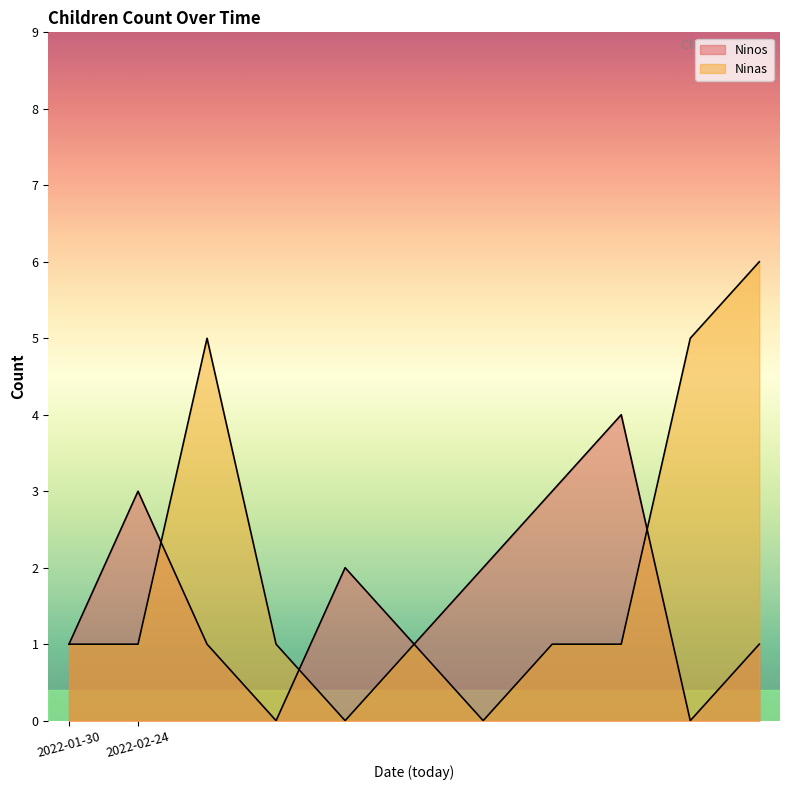

What are all the series names shown in the legend?

Ninos, Ninas